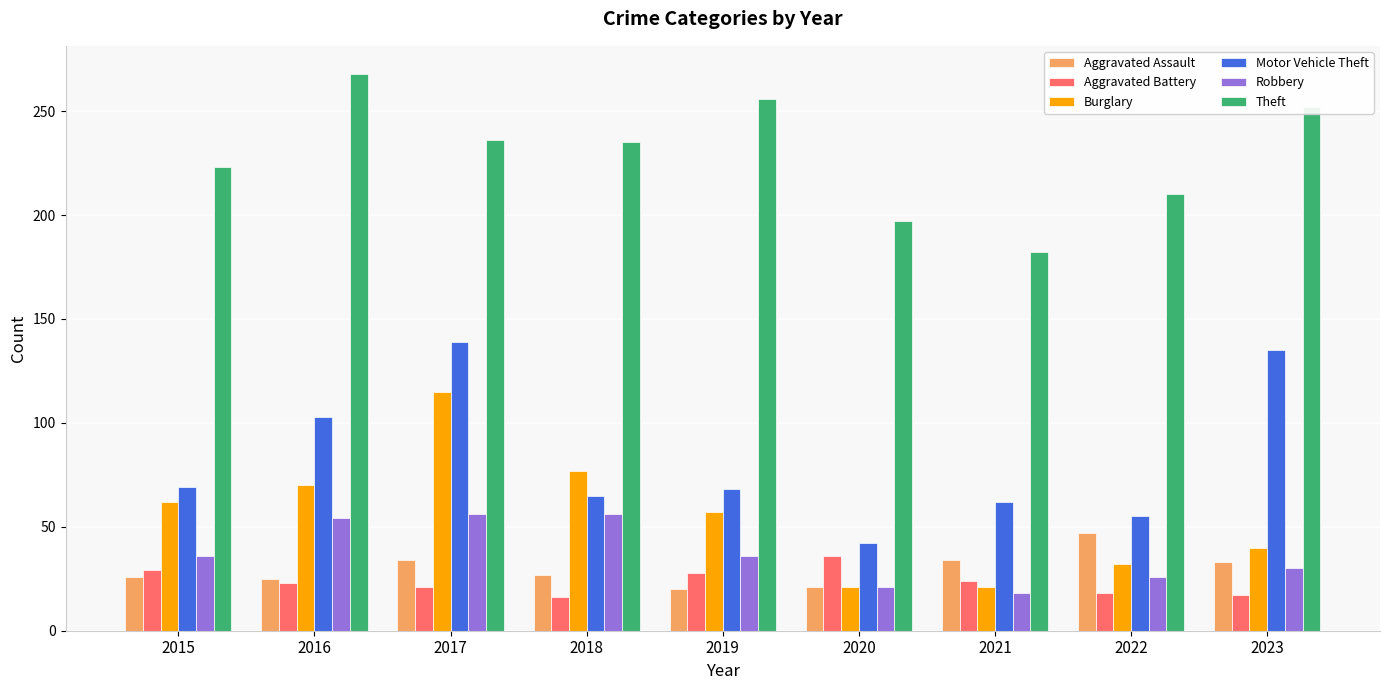

Between 2017 and 2021, which series saw the biggest shift?

Burglary